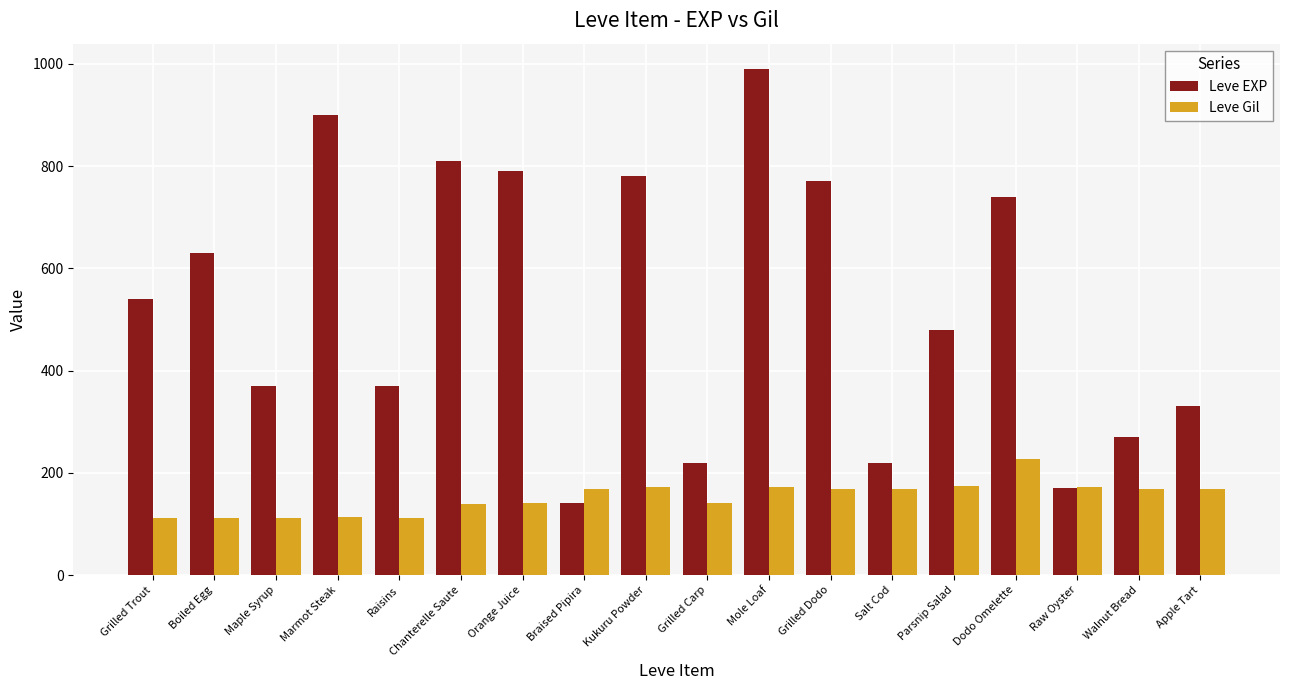

What is the sum of the Leve EXP values at Kukuru Powder and Braised Pipira?

920